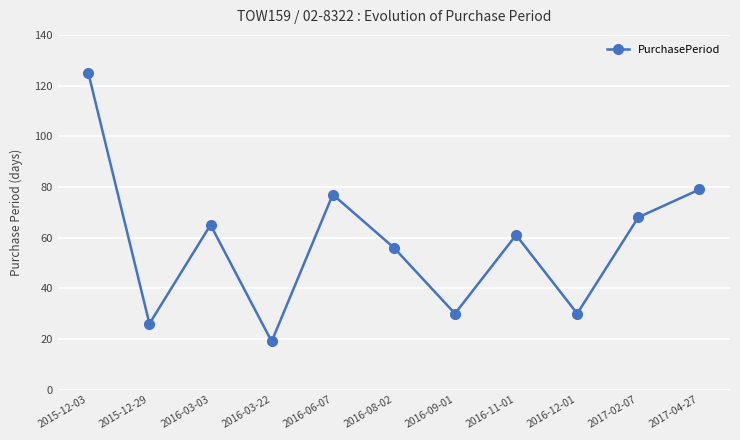

How many interior local valleys (lower than both neighbors) does the data have?

4